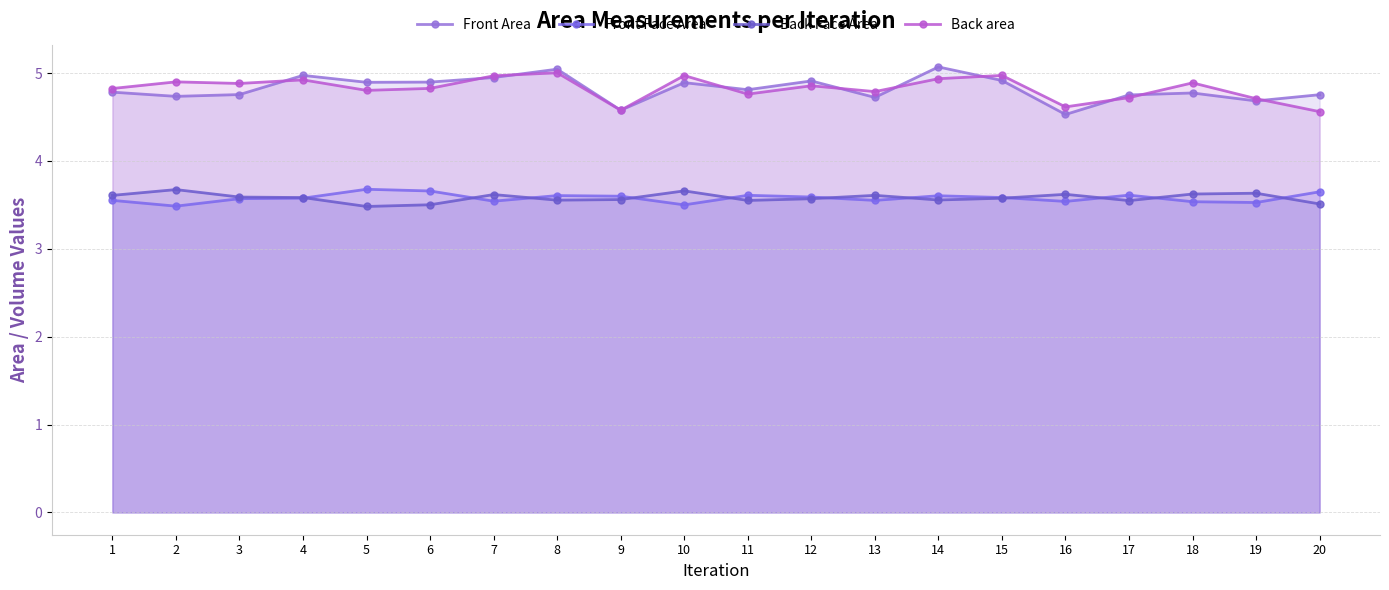

Between 3 and 7, which series saw the biggest shift?

Front Area